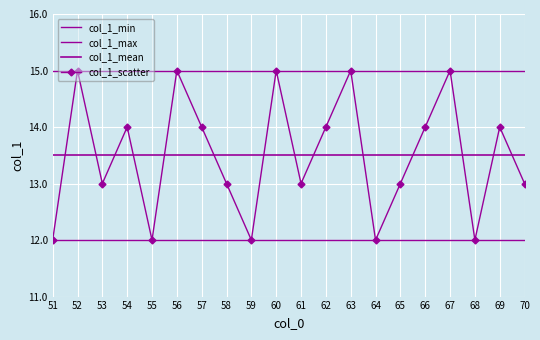

How many interior local peaks does the col_1_scatter series have?

7